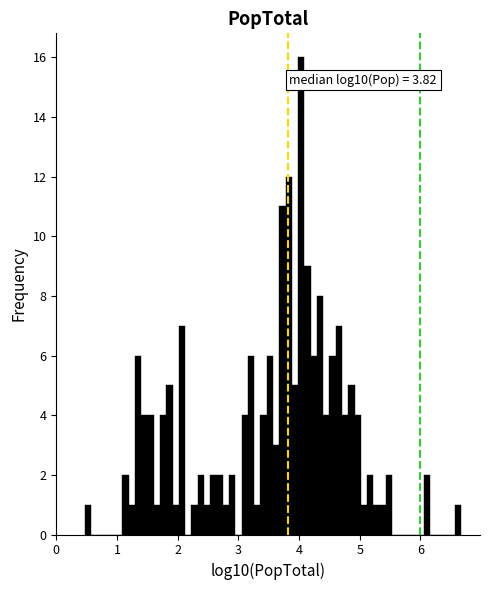

Around what value on the x-axis is the tallest bar? Give the approximate position of its centre, as read against the axis.

4.0